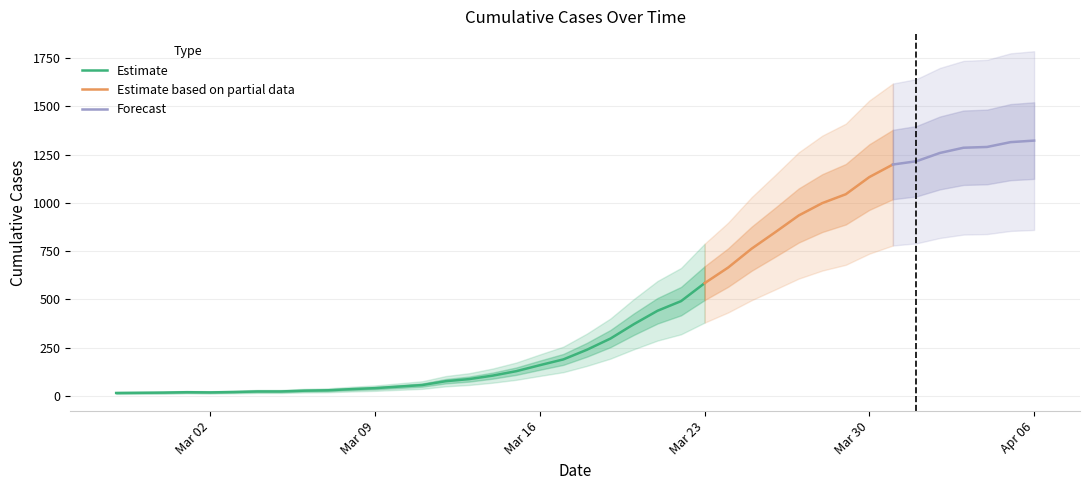

What is the difference between the values at 2020-03-28 and 2020-04-06?

324